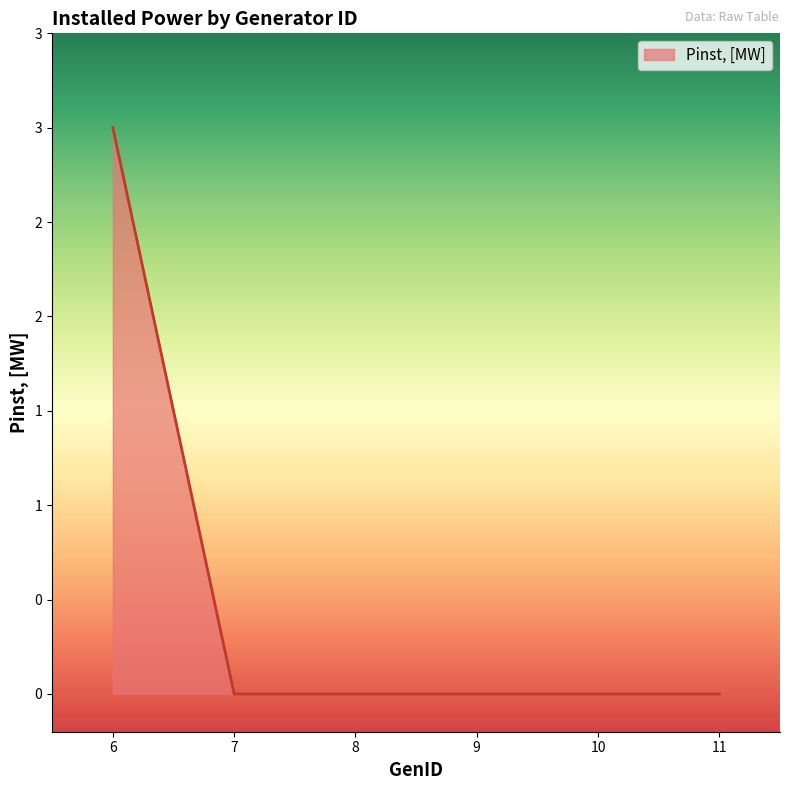

Is this an area chart (filled region under the line)?

Yes